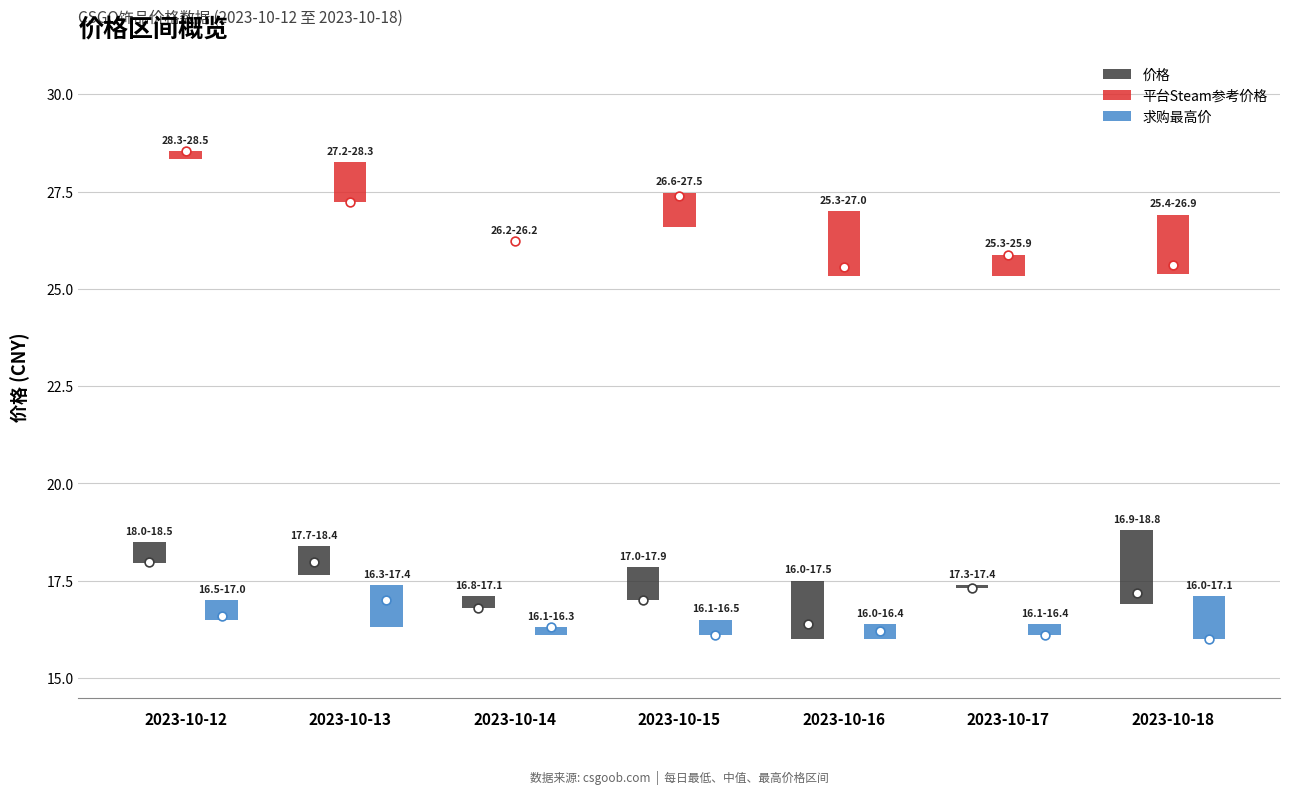

Which series has the largest Y range (max minus min)?

价格